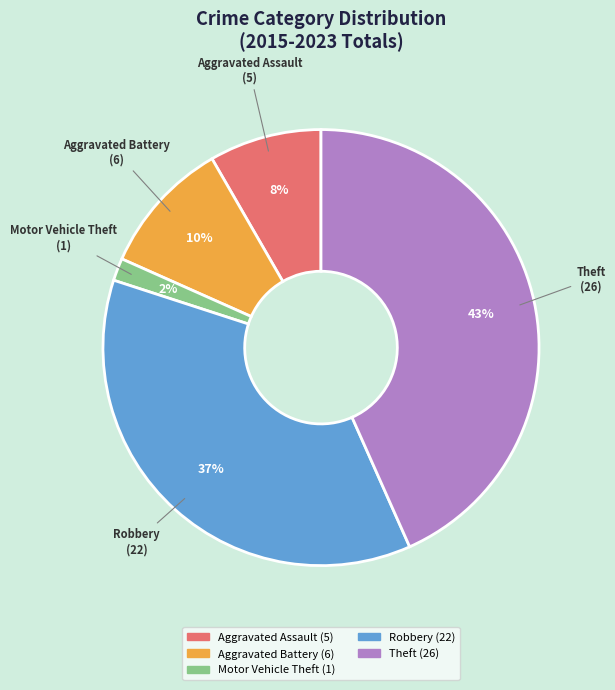

To the nearest percent, what is the difference between the Aggravated Battery and Aggravated Assault slice percentages?

2%